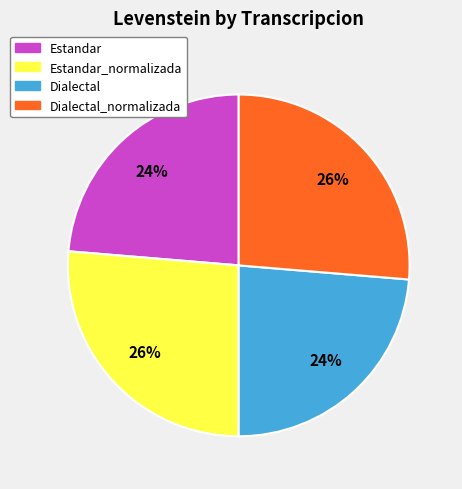

To the nearest percent, what is the average slice percentage?

25%